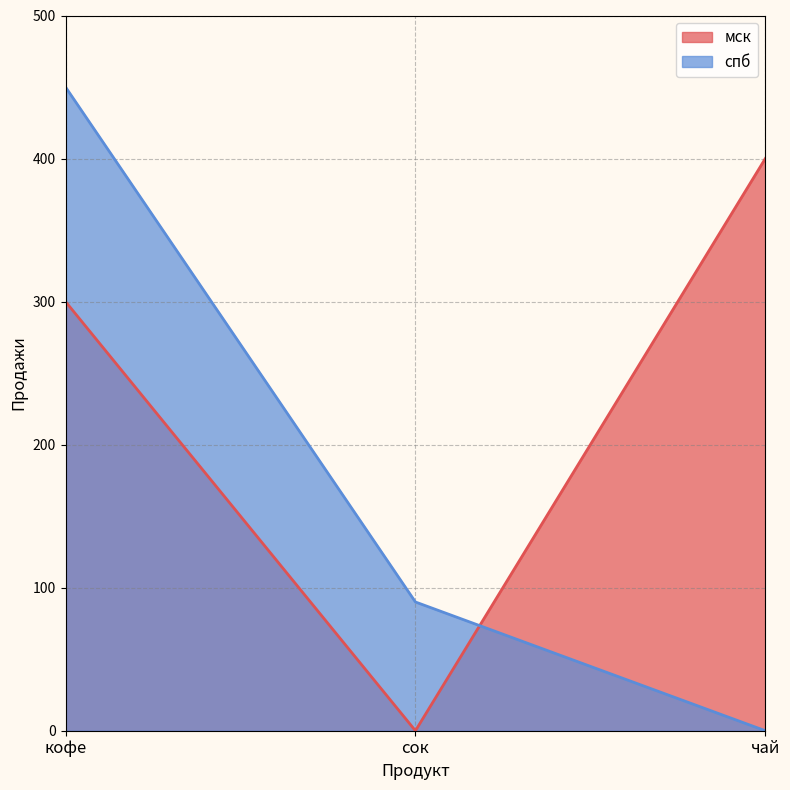

Reading left to right, transcribe all the data shown in this chart.

мск: кофе=300	сок=0	чай=400
спб: кофе=450	сок=90	чай=0